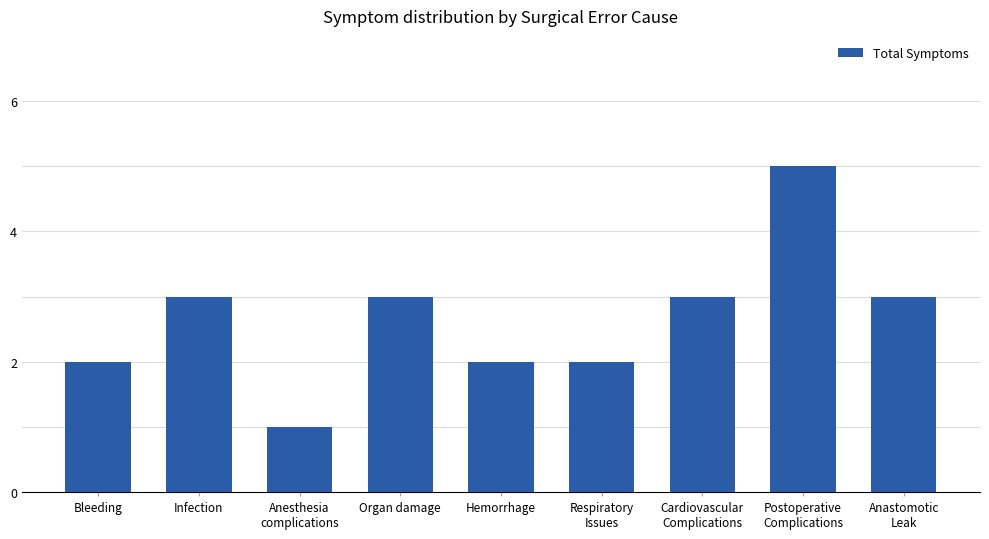

The chart shows a value of 2 at Hemorrhage. True or false?

True